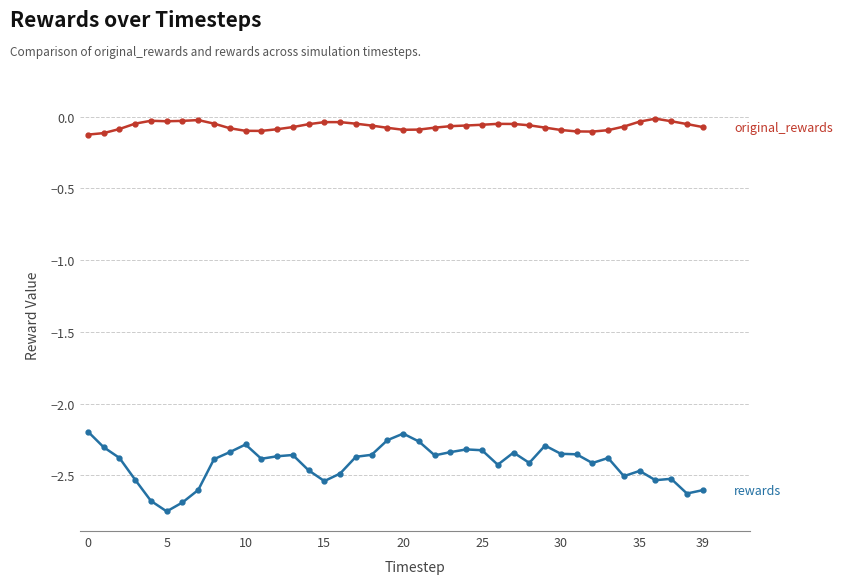

Count the number of data series in this chart.

2